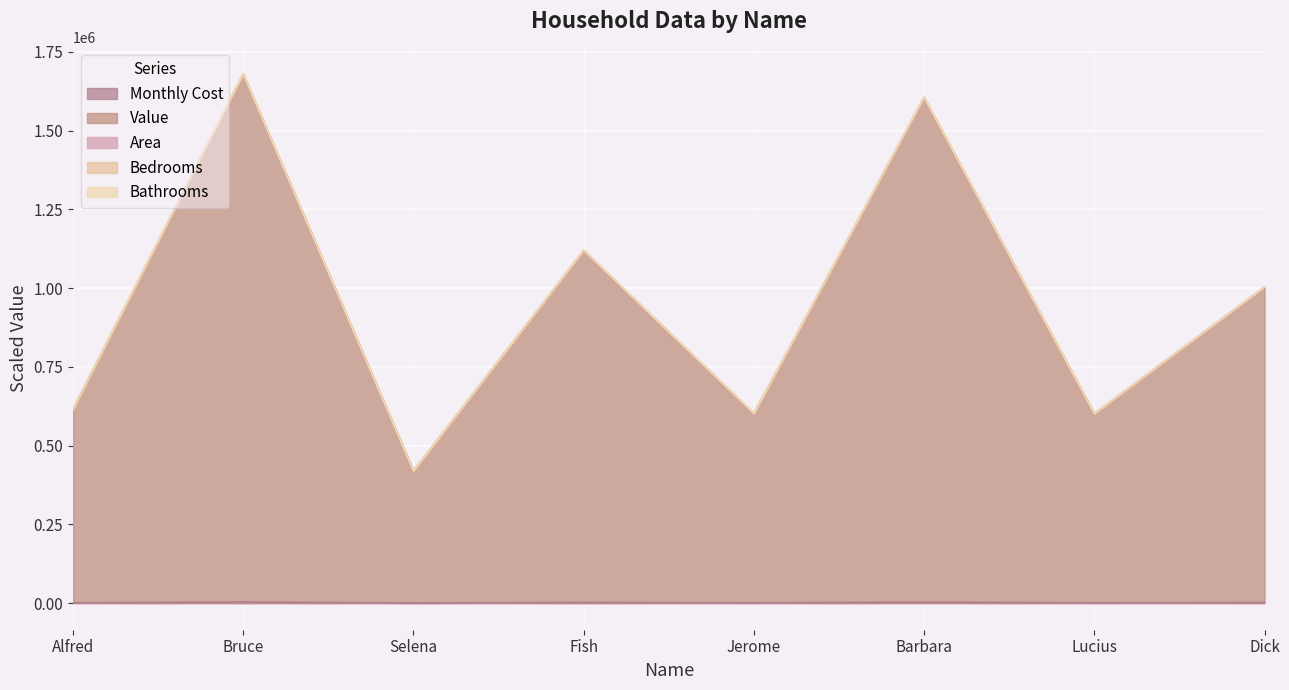

True or false: Area and Monthly Cost intersect in this chart.

False